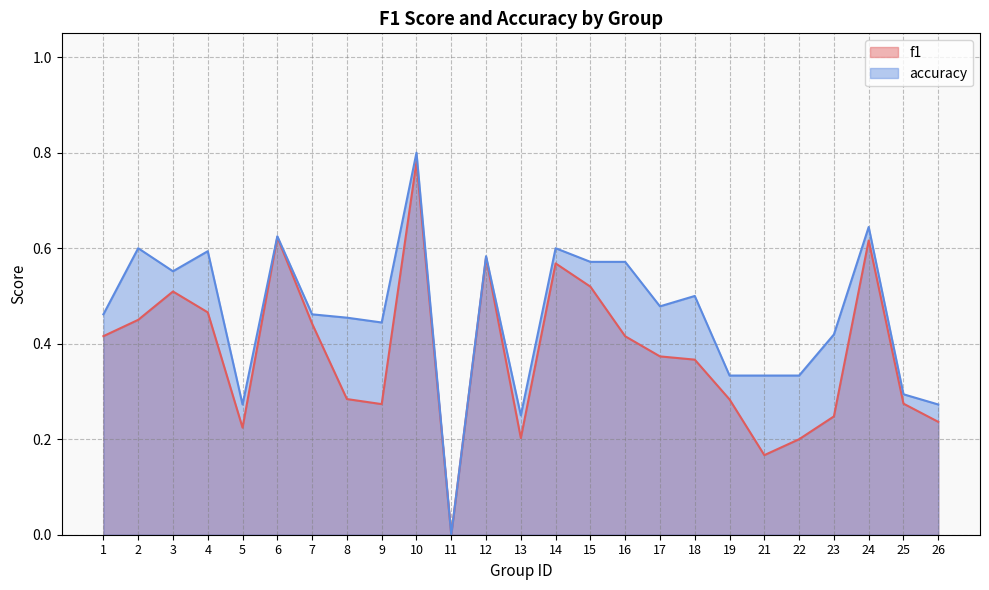

What is the difference between the highest and lowest values at 23?

0.2